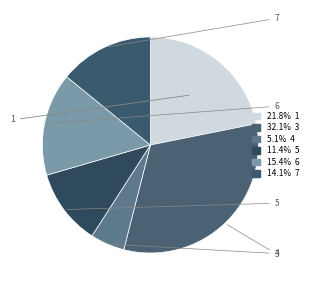

Count the number of slices in the pie.

6